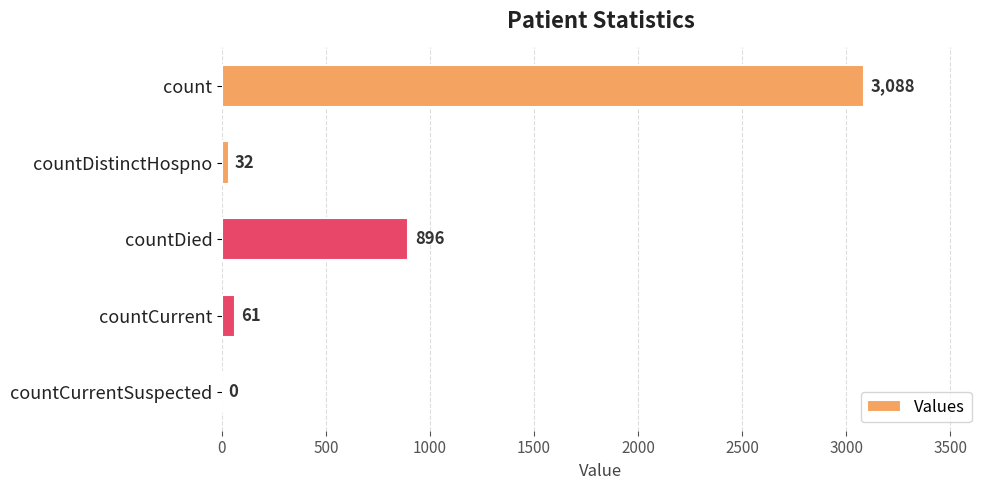

Reading top to bottom, transcribe all the data shown in this chart.

count=3088	countDistinctHospno=32	countDied=896	countCurrent=61	countCurrentSuspected=0